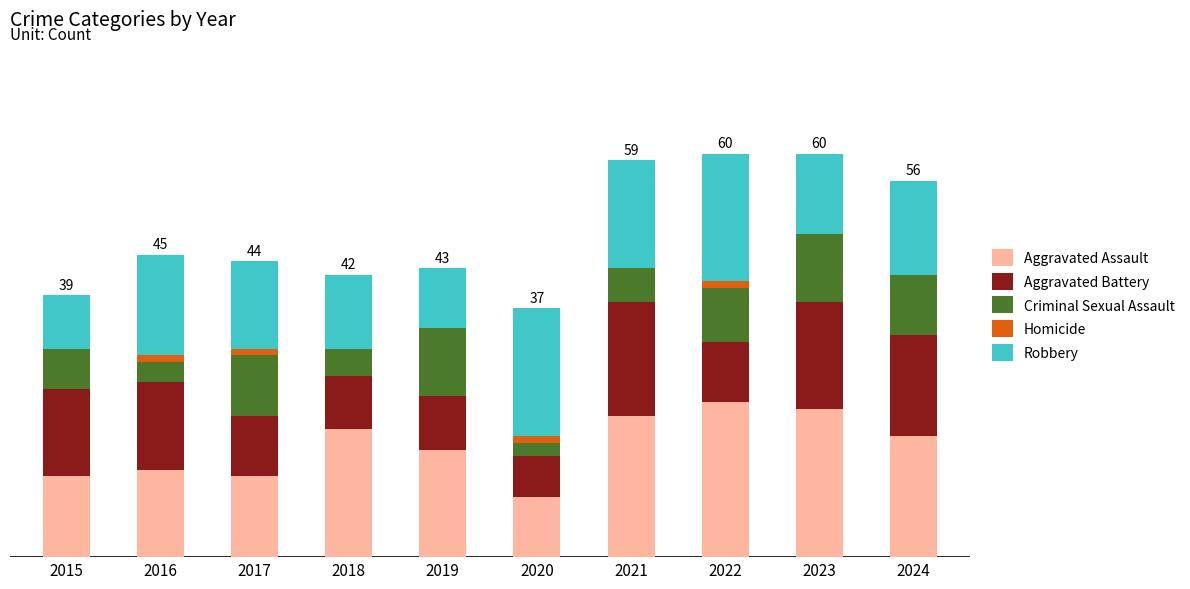

The value of Criminal Sexual Assault at 2023 is 17. True or false?

False